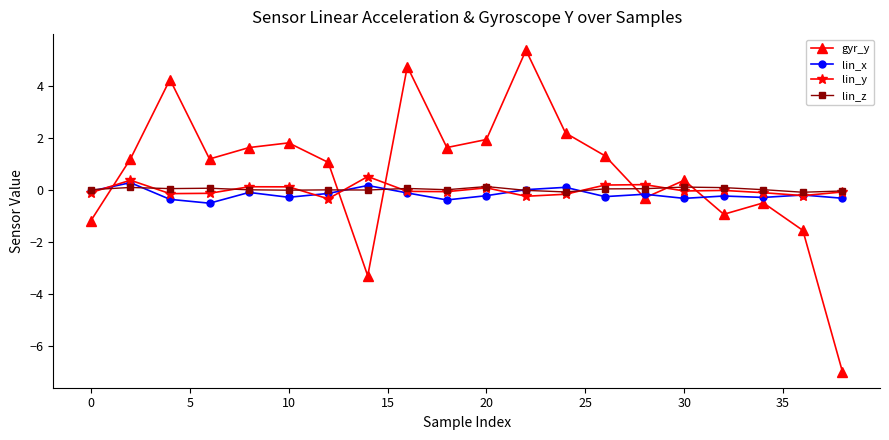

Which series has the largest total across all categories?

gyr_y